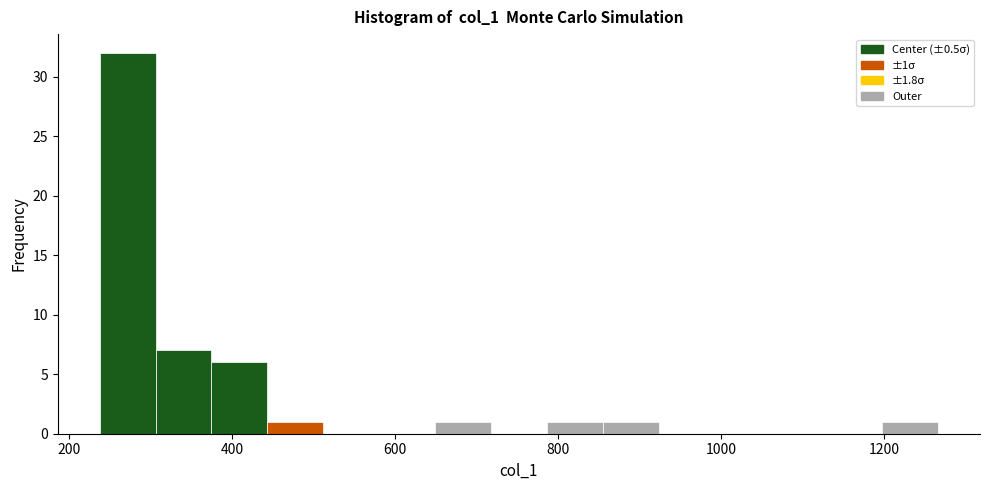

Read against the x-axis, roughly where is the centre of the tallest bar?

280